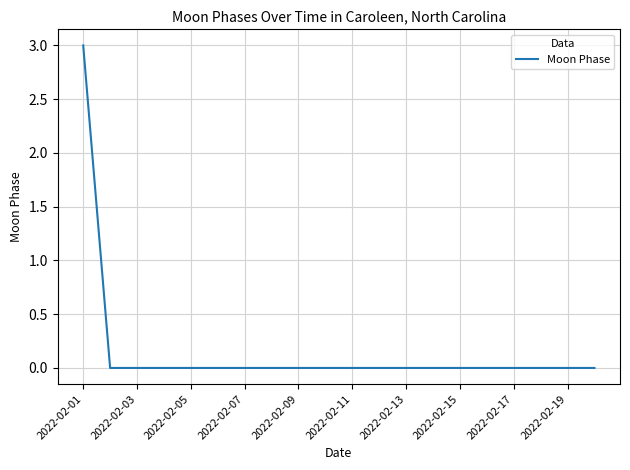

What is the greatest value displayed?

3